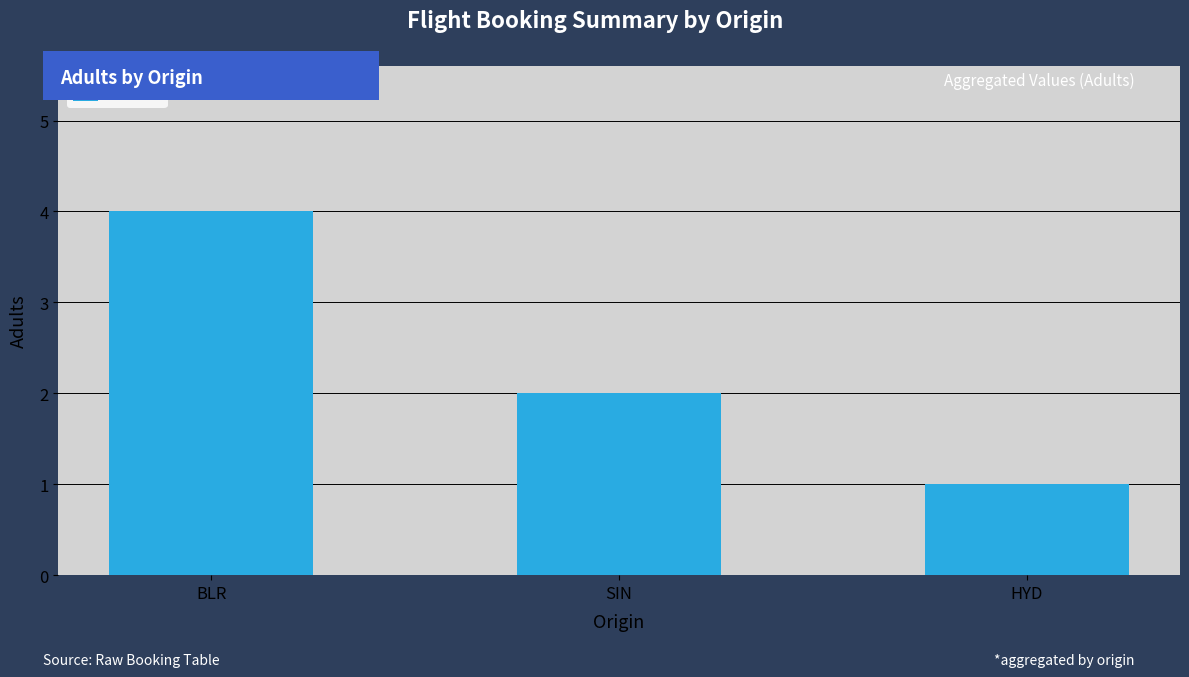

Are the bars horizontal?

No